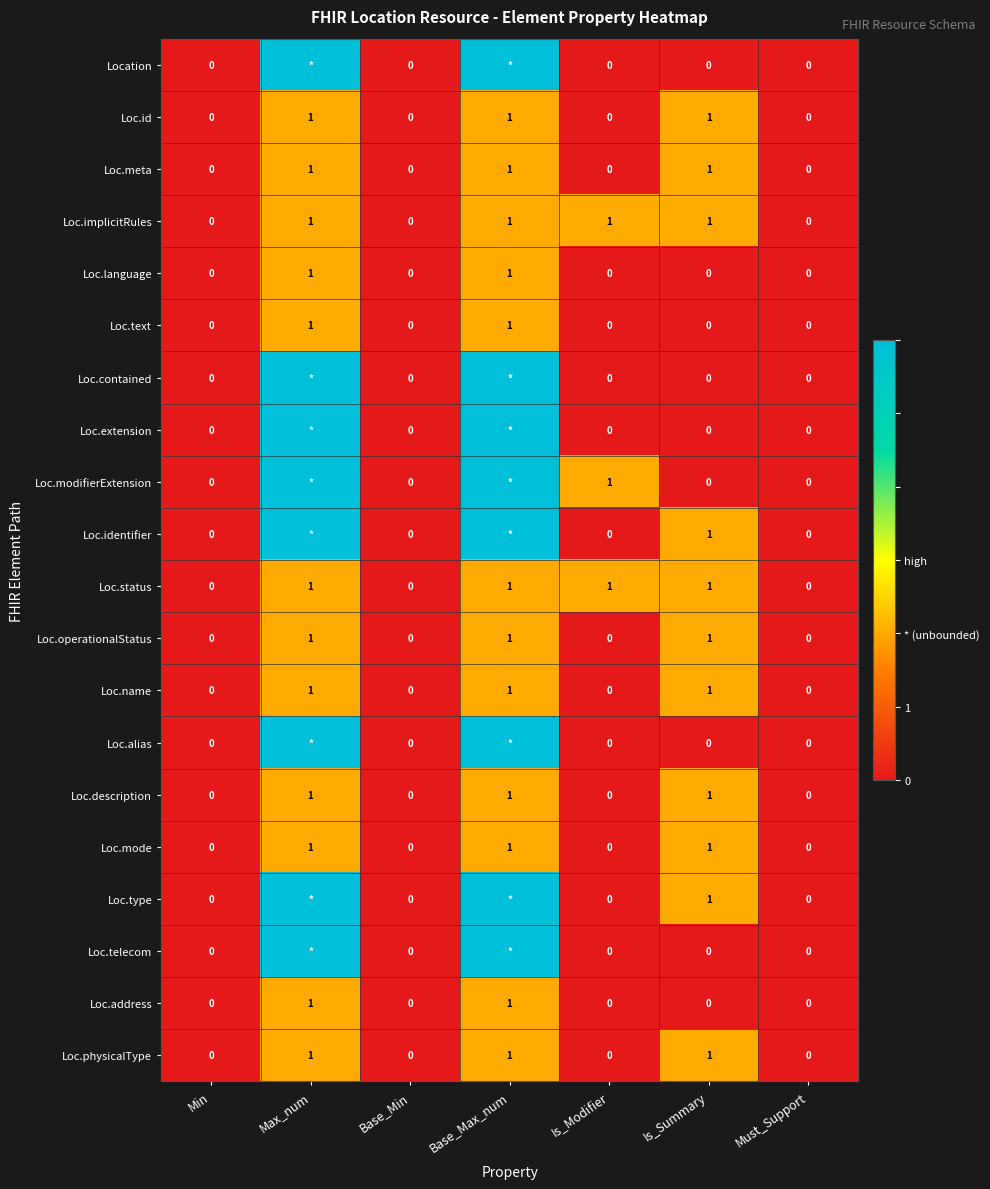

How many series are shown in this chart?

20